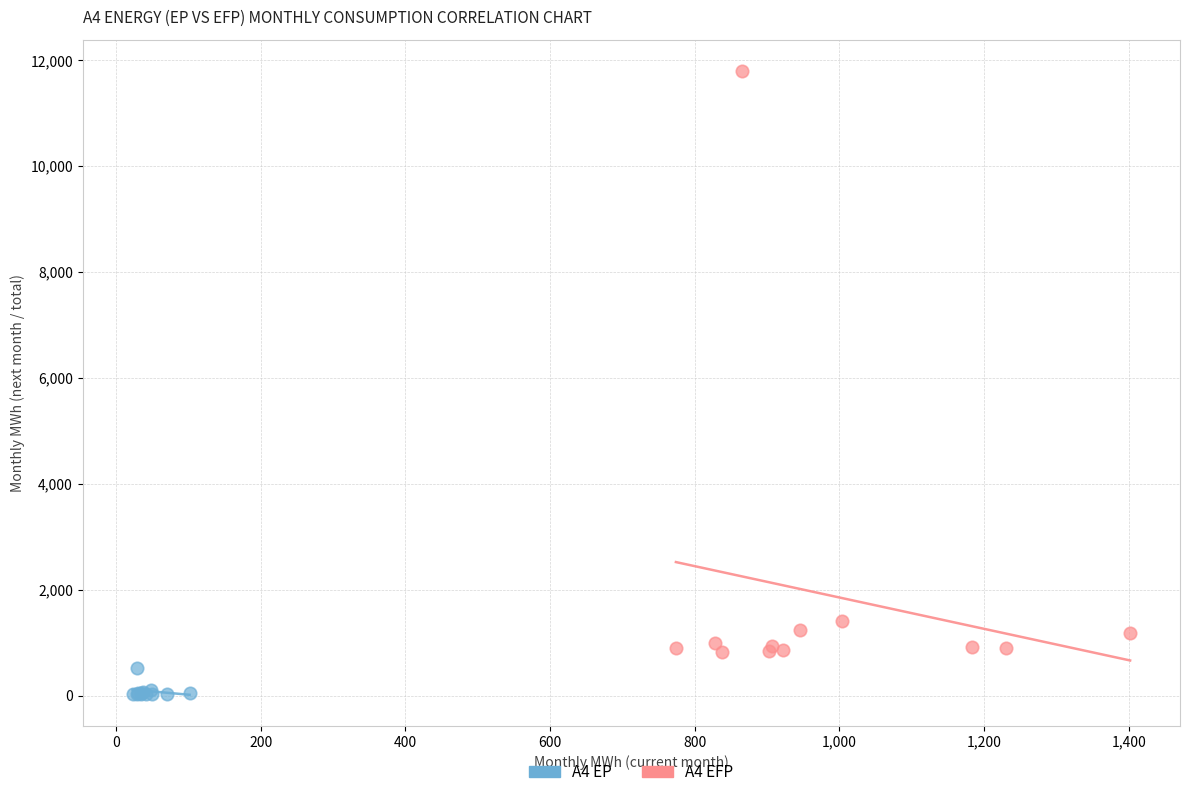

Which series contains the lowest Y value?

A4 EP